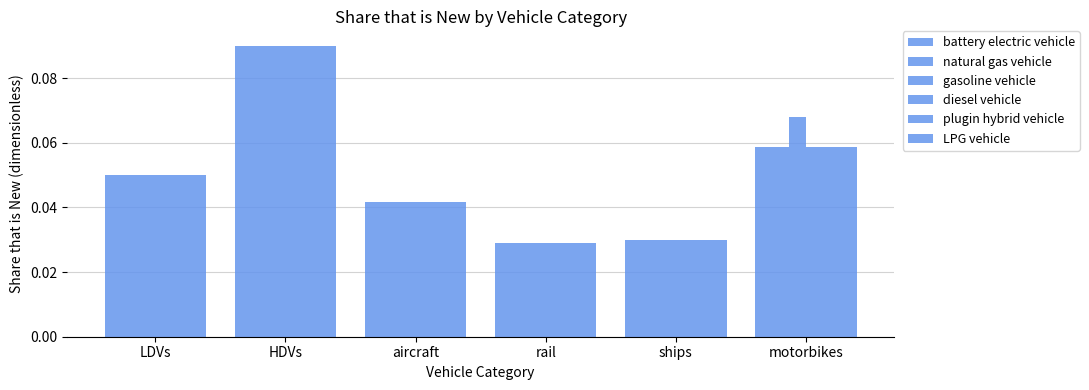

Reading left to right, what are all the values shown in this chart?

battery electric vehicle: 0.1	0.1	0.0	0.0	0.0	0.1
natural gas vehicle: 0.1	0.1	0.0	0.0	0.0	0.1
gasoline vehicle: 0.1	0.1	0.0	0.0	0.0	0.1
diesel vehicle: 0.1	0.1	0.0	0.0	0.0	0.1
plugin hybrid vehicle: 0.1	0.1	0.0	0.0	0.0	0.1
LPG vehicle: 0.1	0.1	0.0	0.0	0.0	0.1